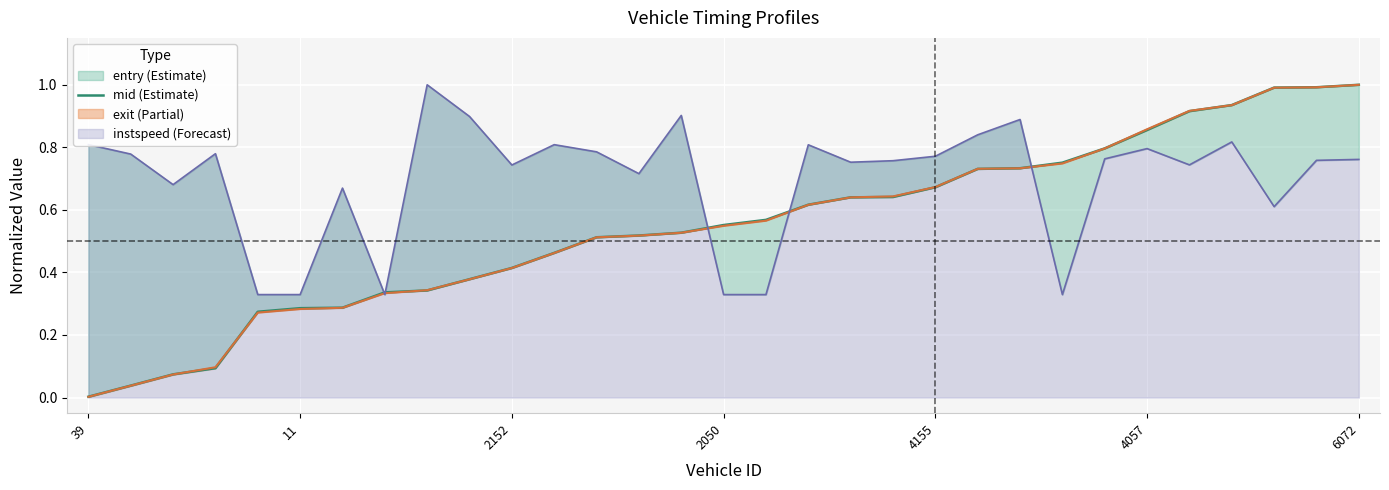

What is the approximate value at 26?

0.9